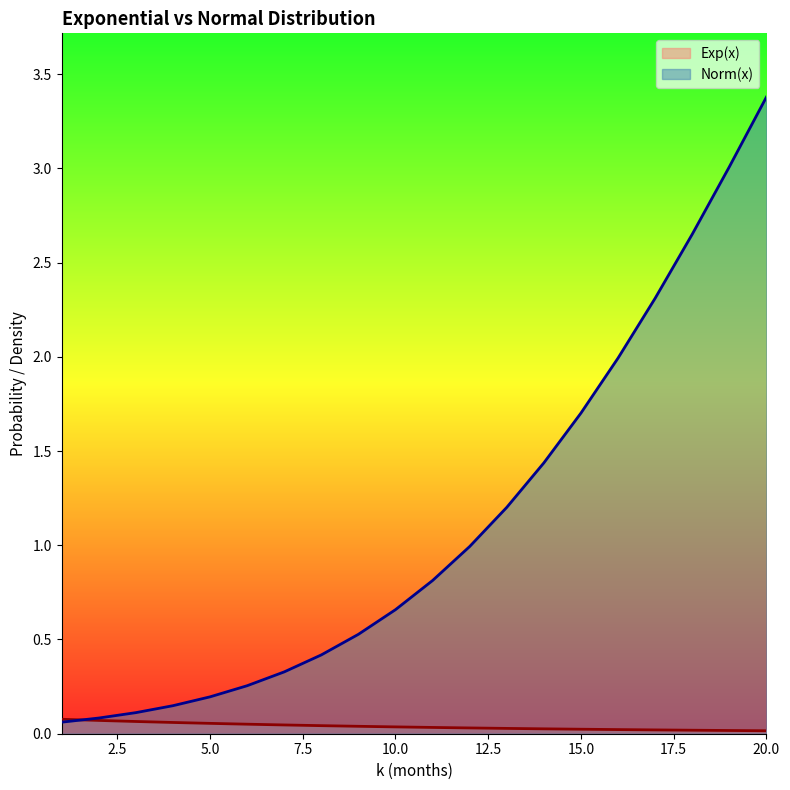

Is it true that Exp(x) equals 0.0 at 19?

False